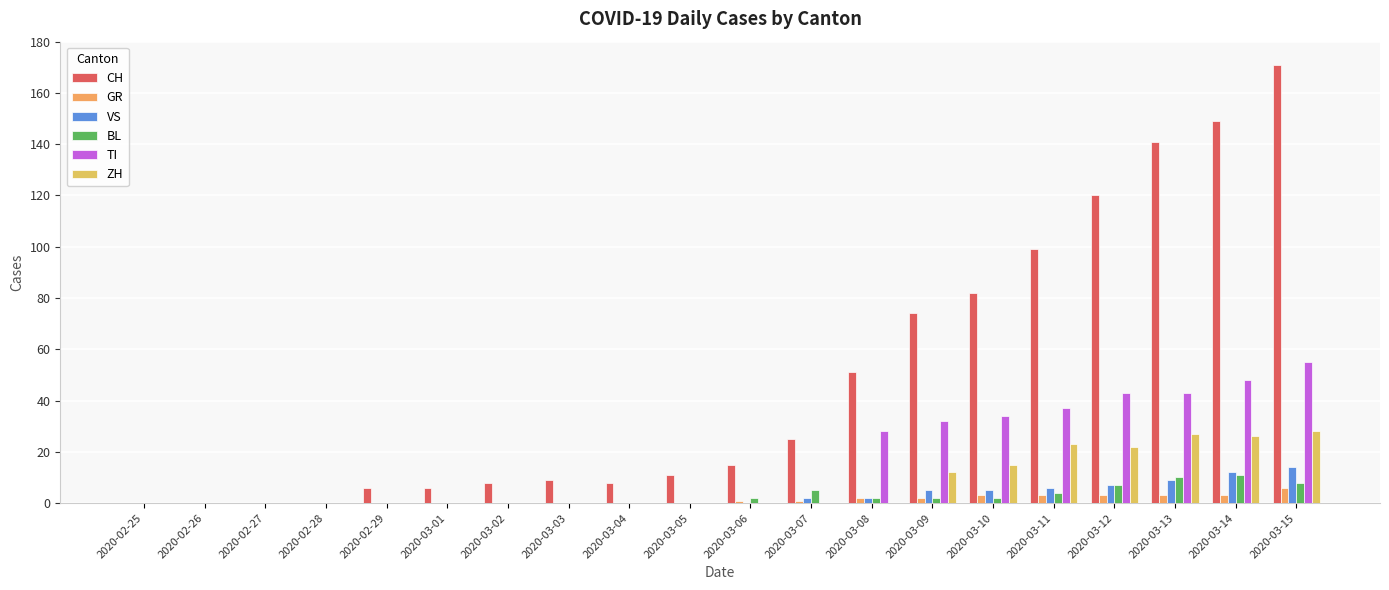

True or false: TI has a value of 0 at 2020-03-04.

True